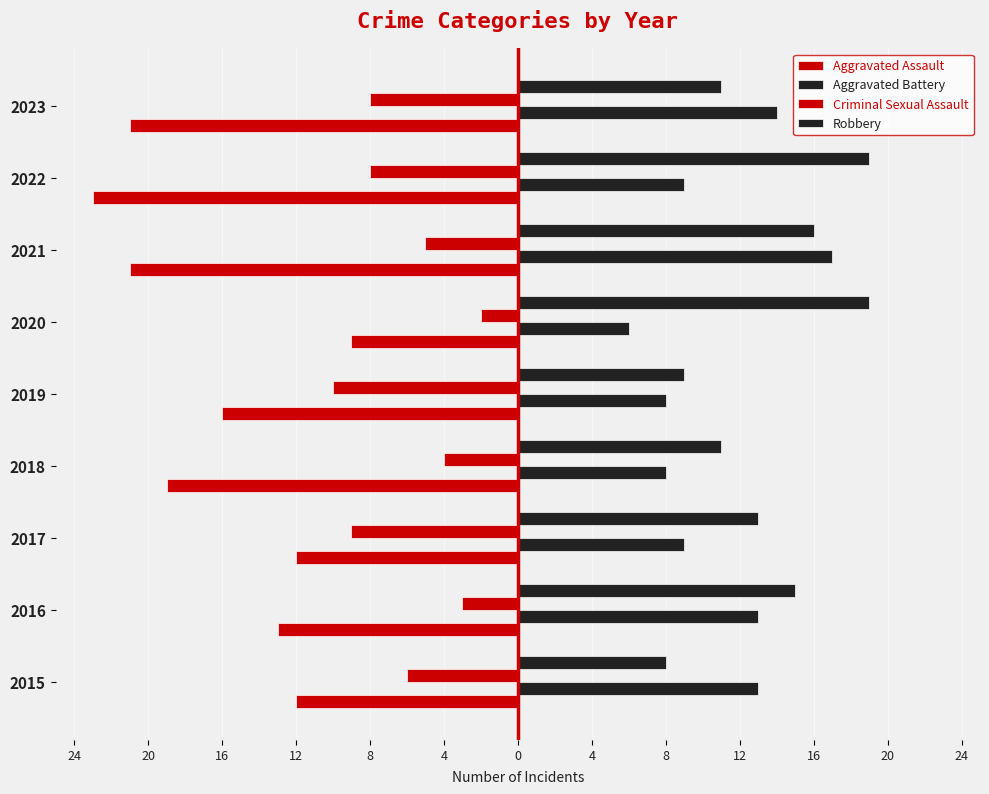

What is the sum of all Criminal Sexual Assault values?

-55